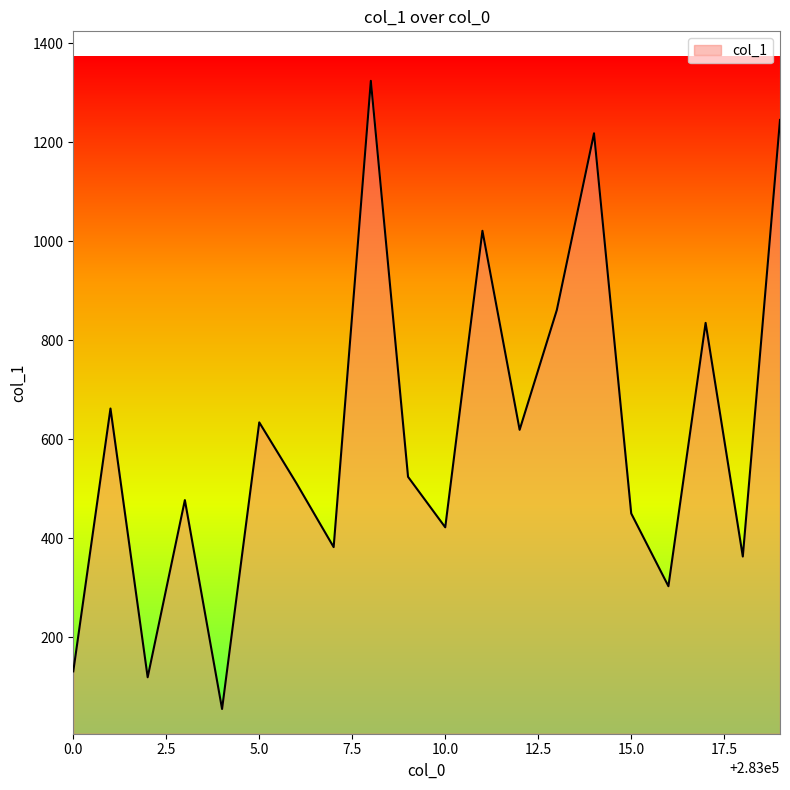

What is the greatest value displayed?

1324